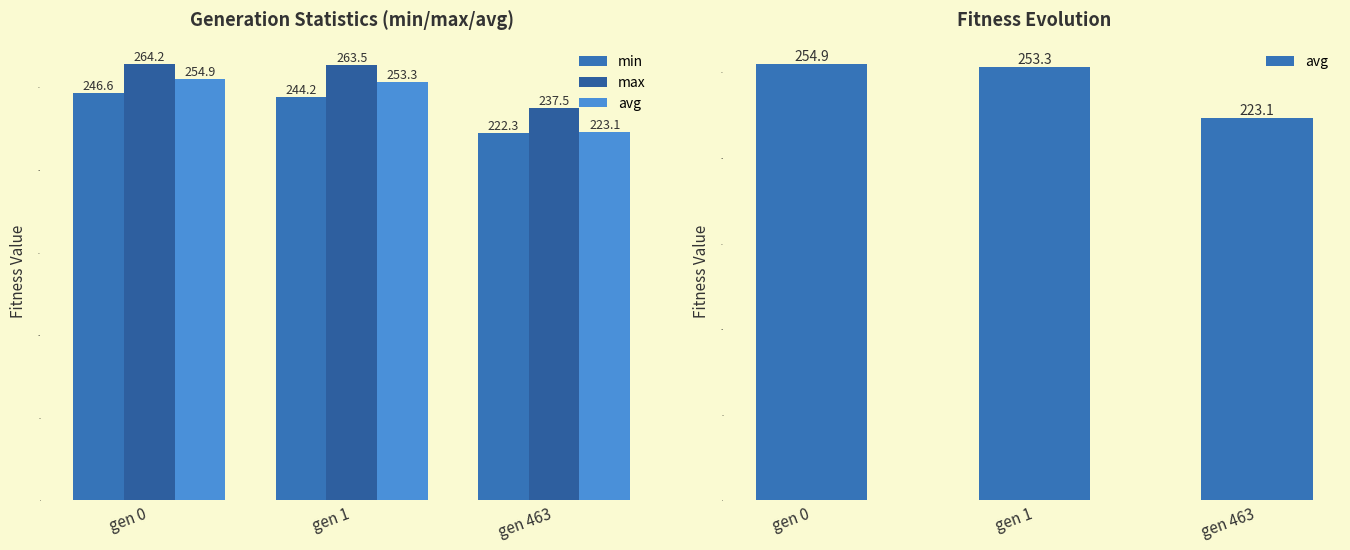

What is the average value of the max series?

255.1